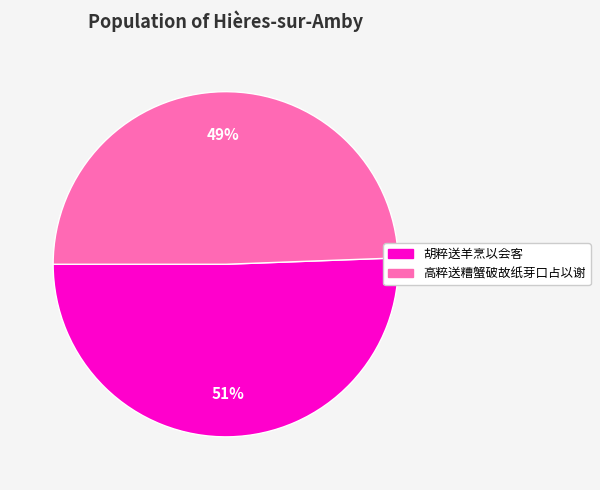

True or false: 高粹送糟蟹破故纸芽口占以谢 accounts for 38% of the total.

False